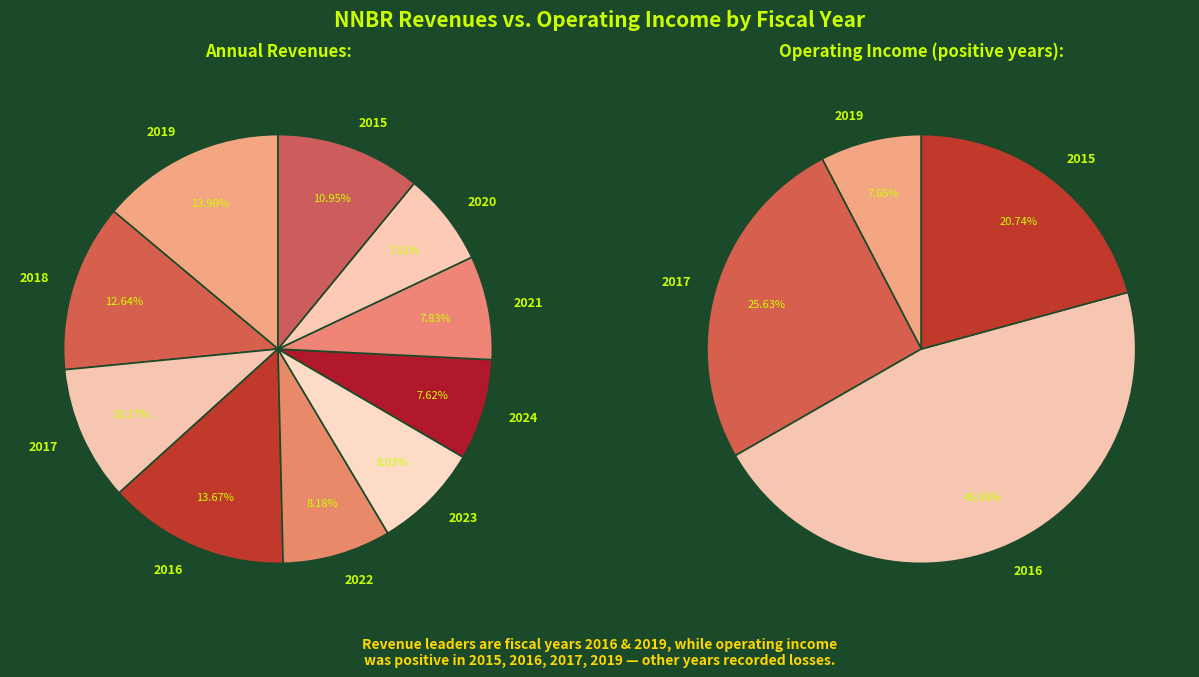

To the nearest percent, what portion does 2020 represent?

7%